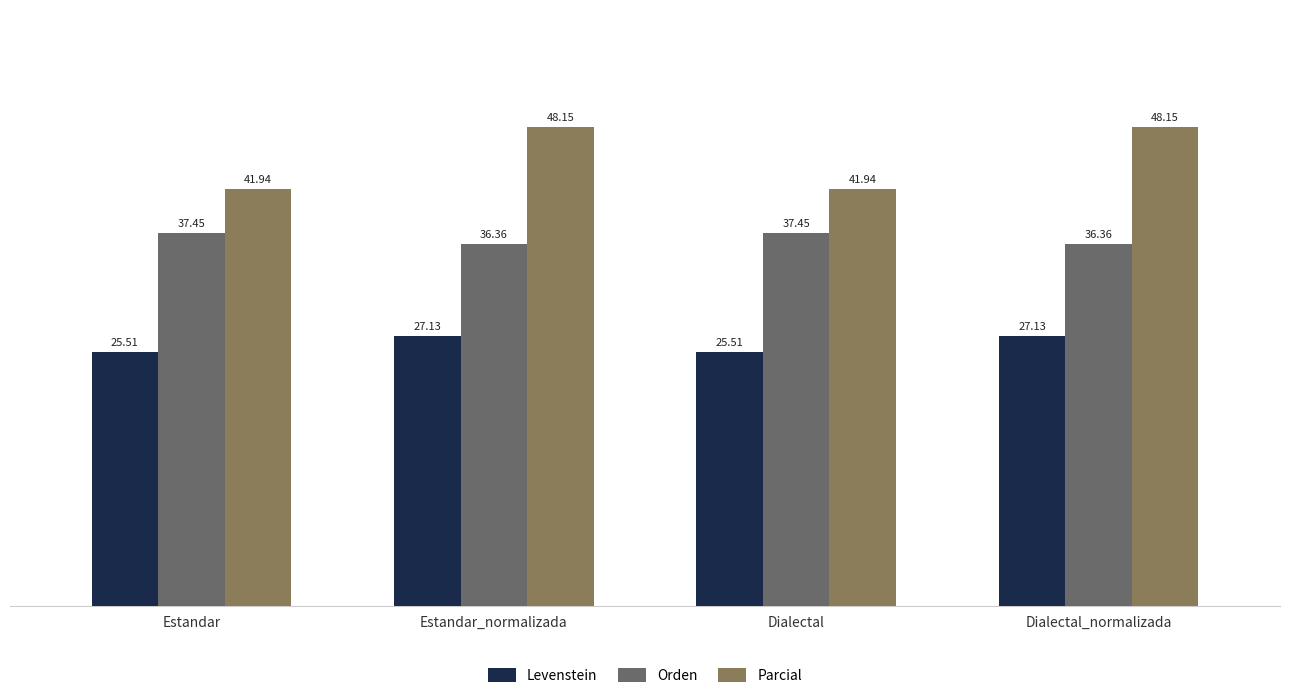

What is the maximum value for Levenstein?

27.1